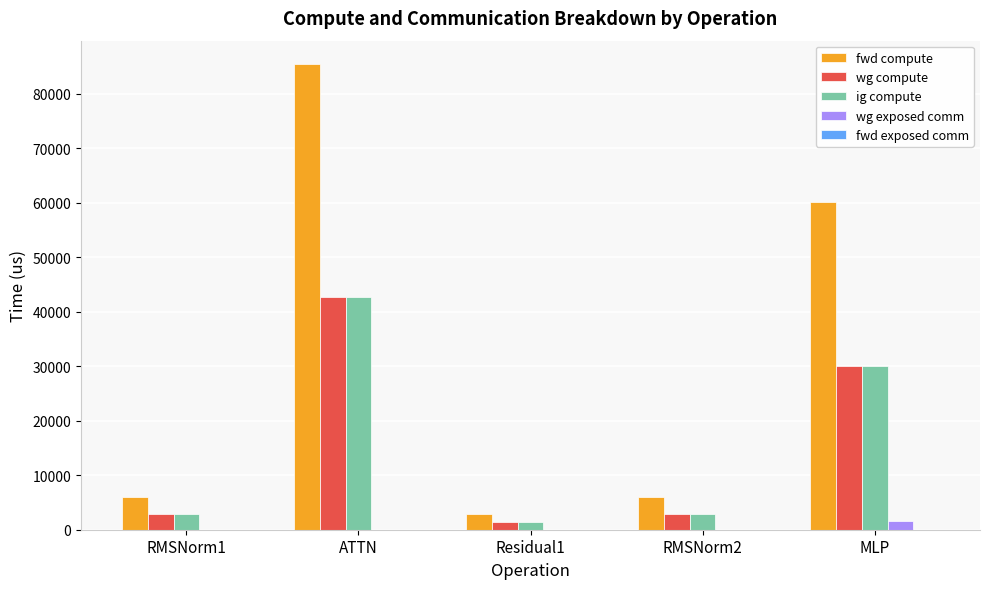

What is the total value across all series at MLP?

121665.0